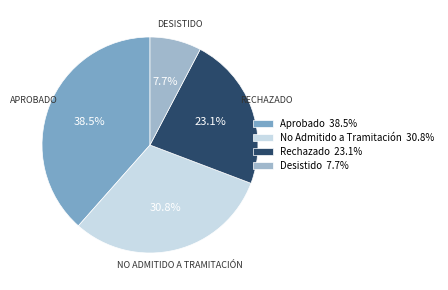

Is there a majority slice in this chart?

No